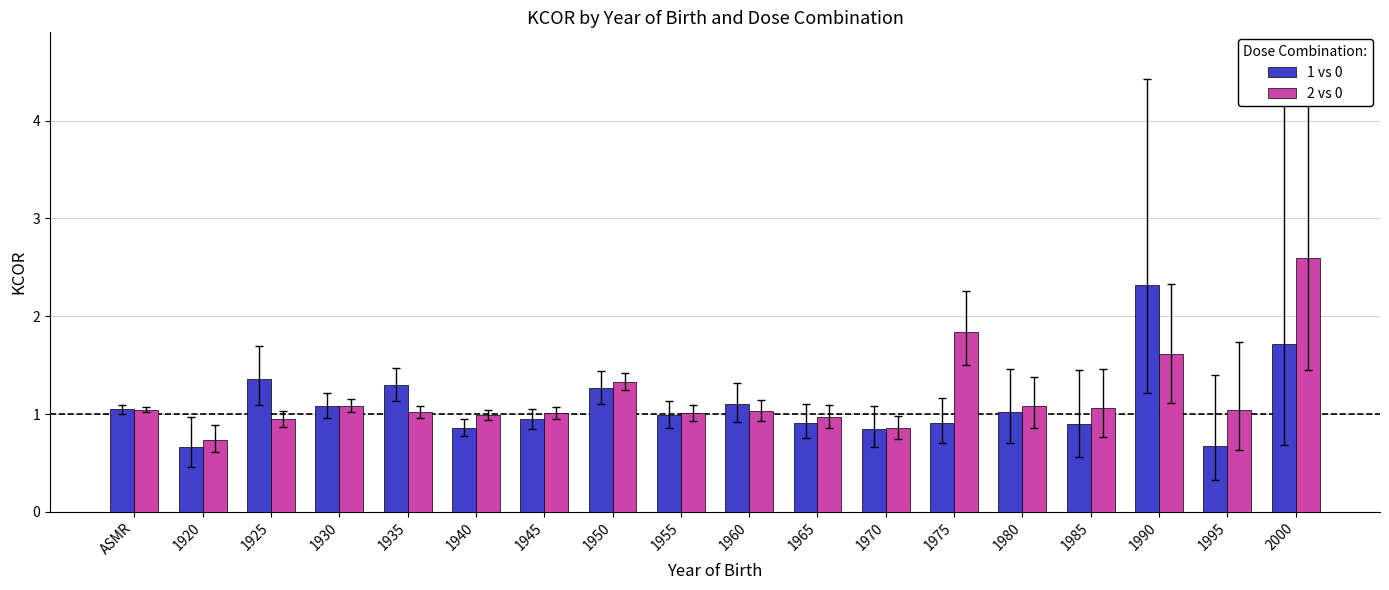

Count the number of data series in this chart.

2